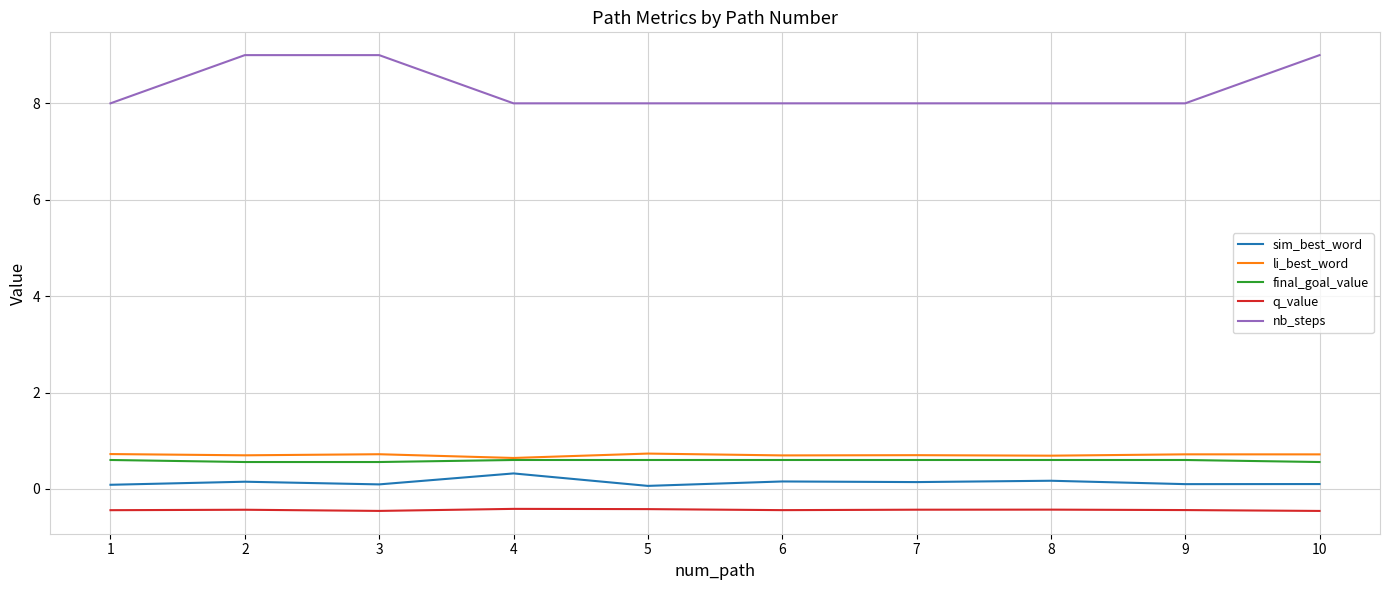

Which series has the largest range (max minus min)?

nb_steps